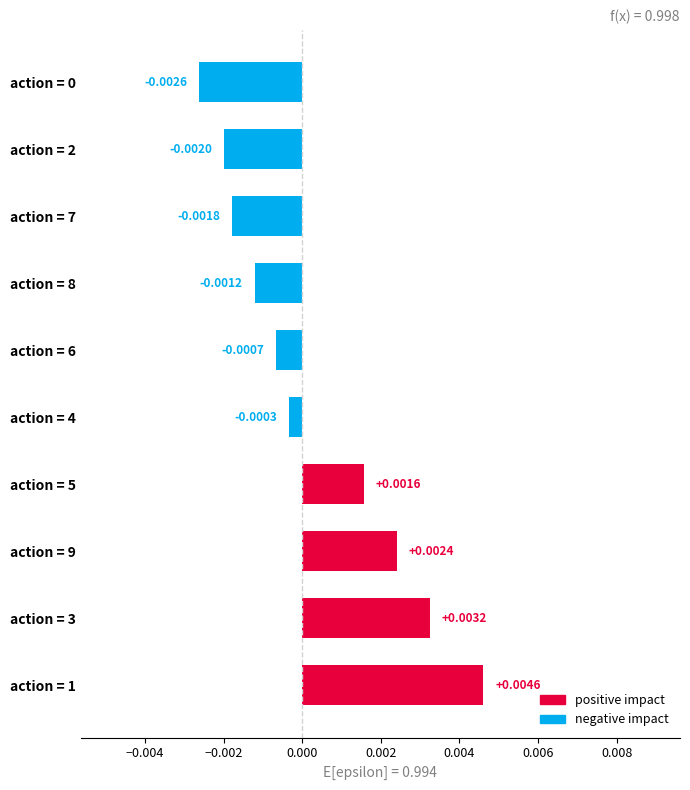

Which has a higher value, action = 0 or action = 2?

action = 2